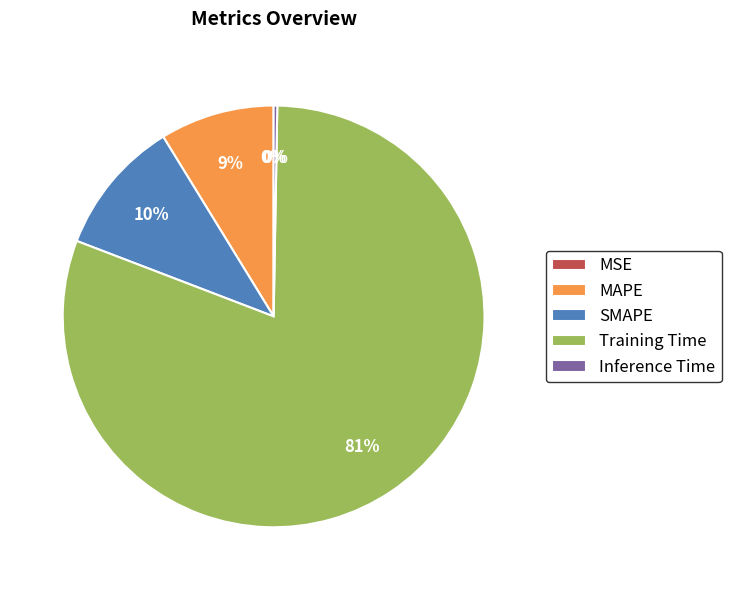

Which slice is the largest?

Training Time